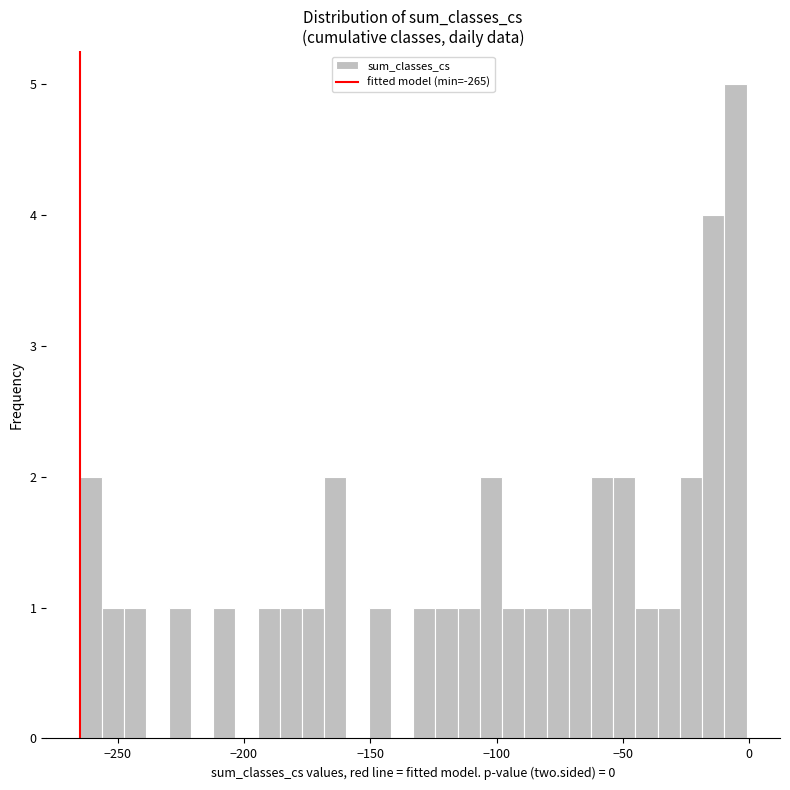

Read against the x-axis, roughly where is the centre of the tallest bar?

-5